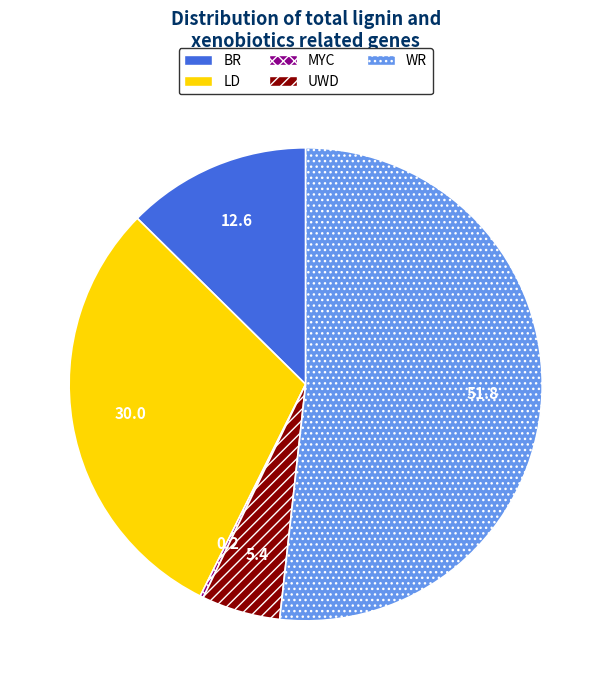

Is the sum of UWD and WR greater than half?

Yes